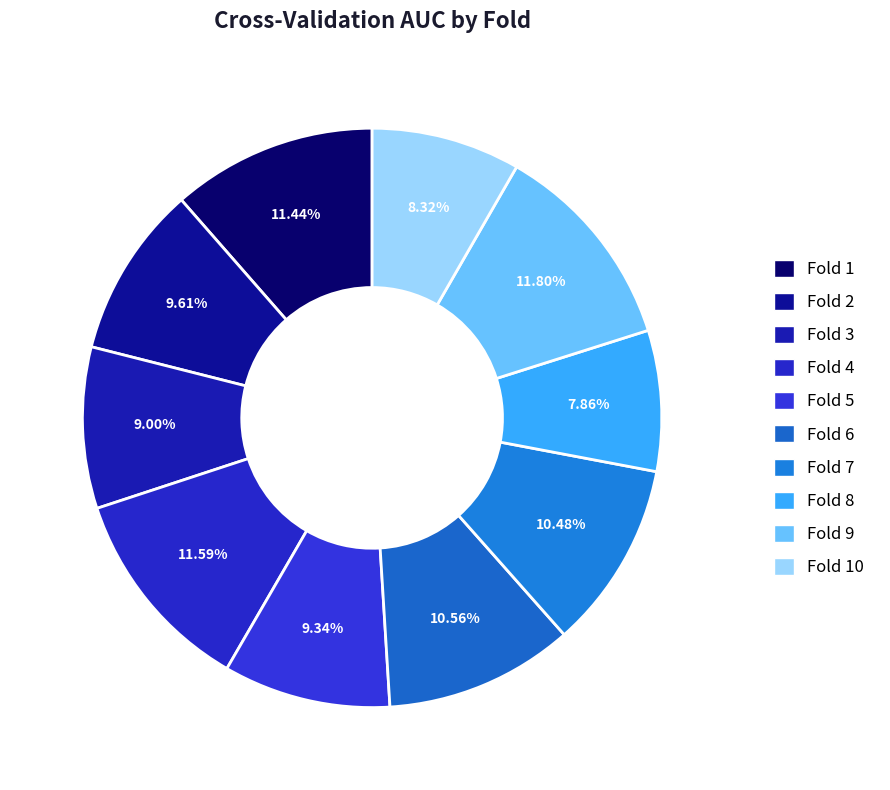

How many segments does this pie chart have?

10